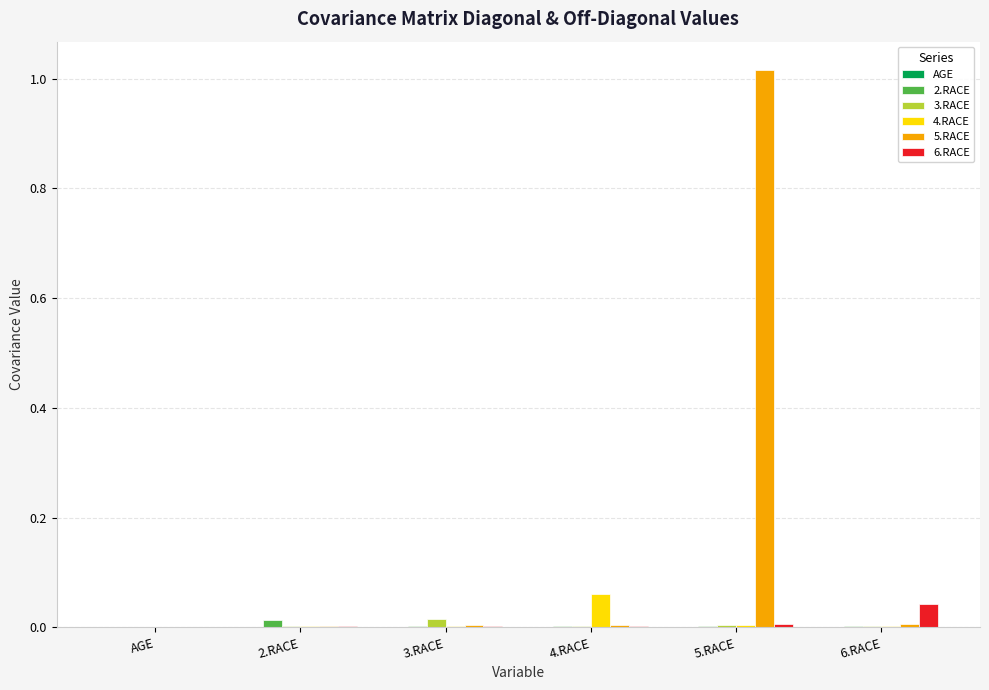

Which series has the largest total across all categories?

5.RACE